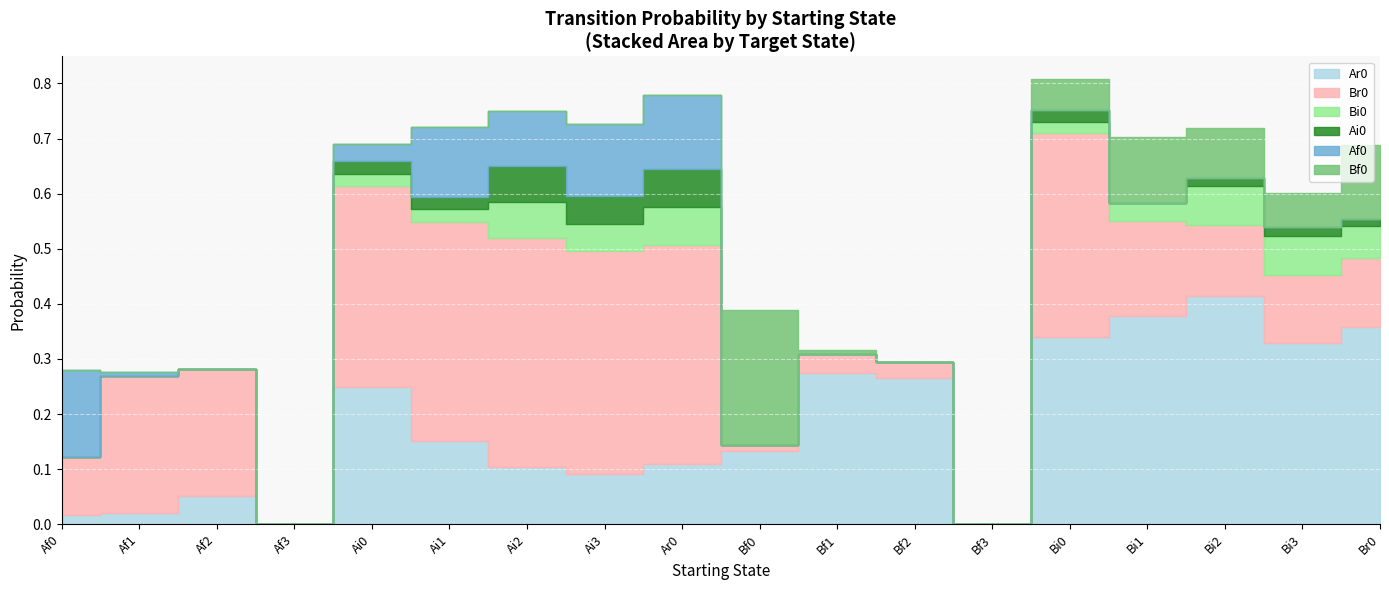

True or false: Ar0 and Bi0 intersect in this chart.

False